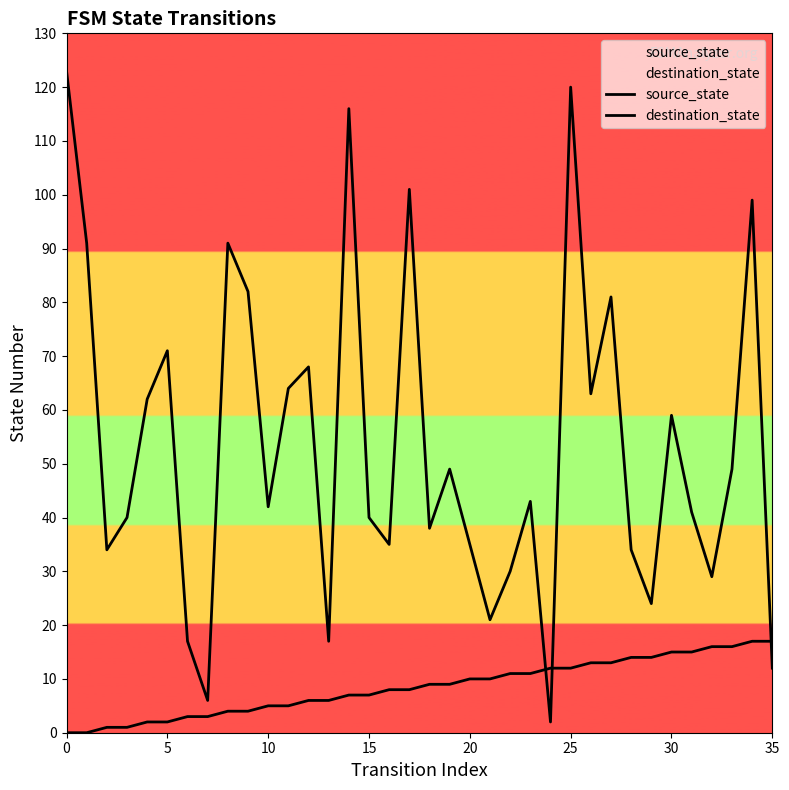

Rank the series by their maximum value, from highest to lowest.

destination_state, source_state